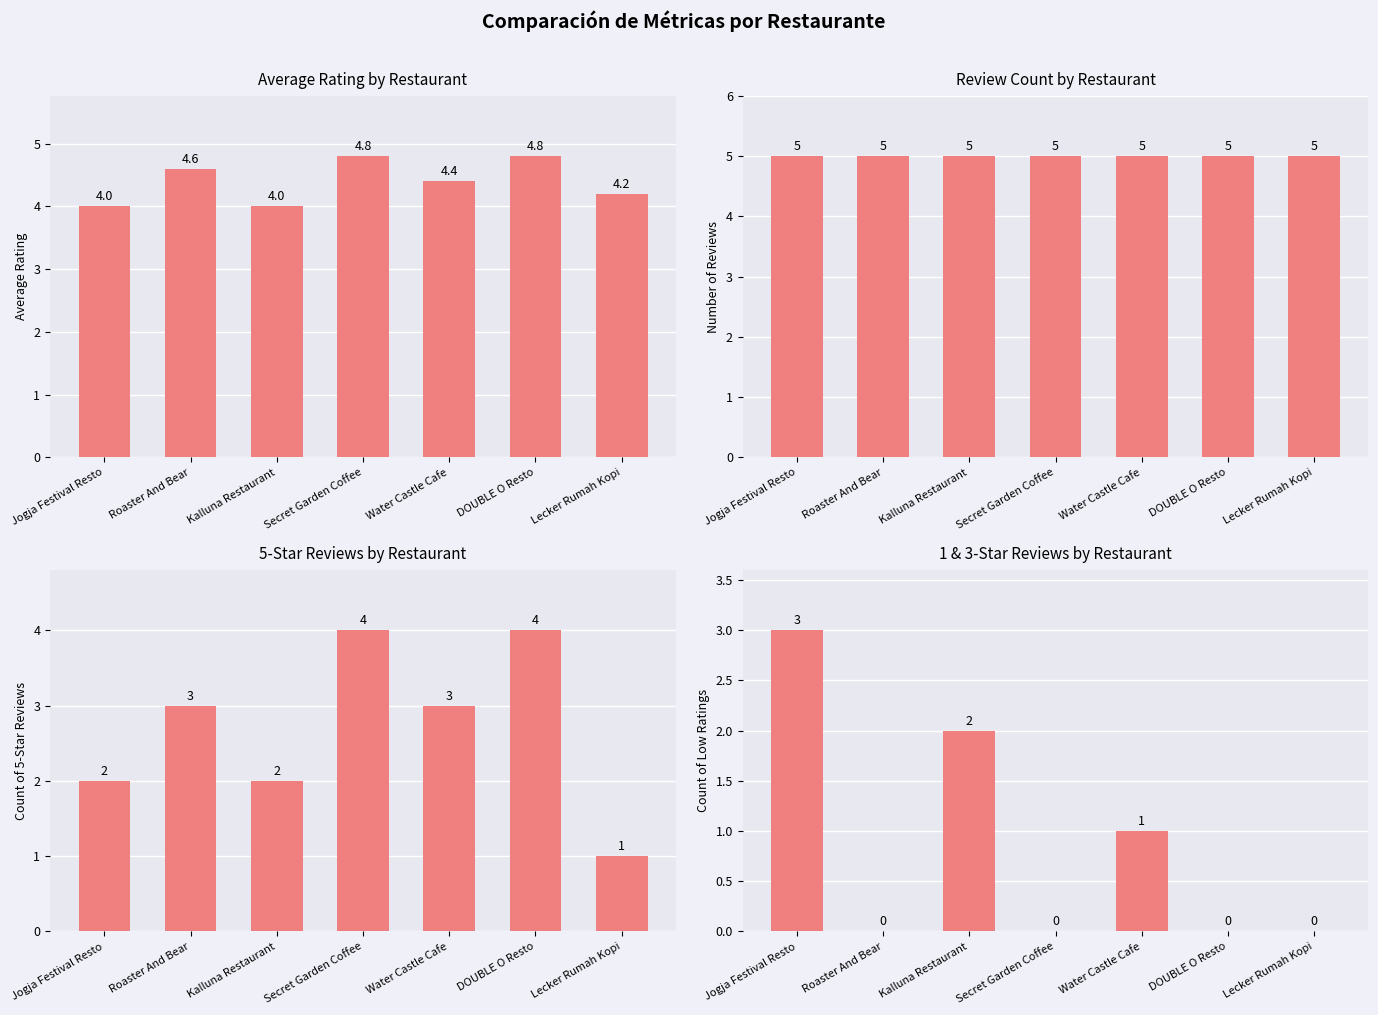

What is the average value of the Review Count by Restaurant series?

5.0